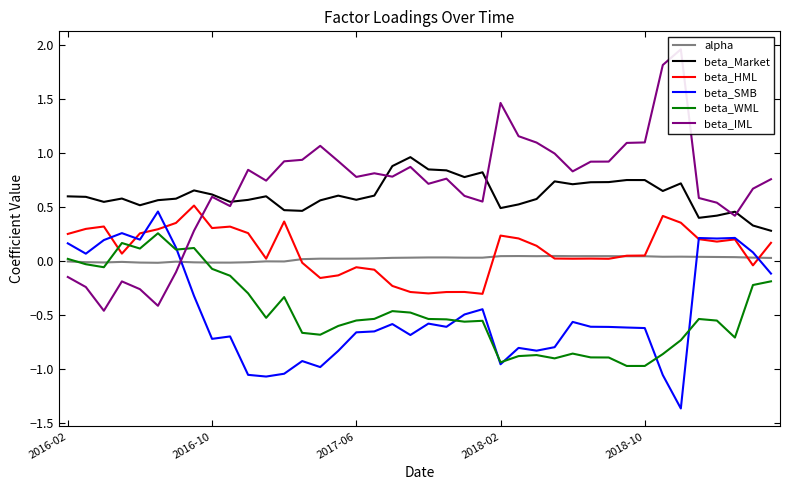

True or false: beta_WML and beta_Market cross at least once.

False